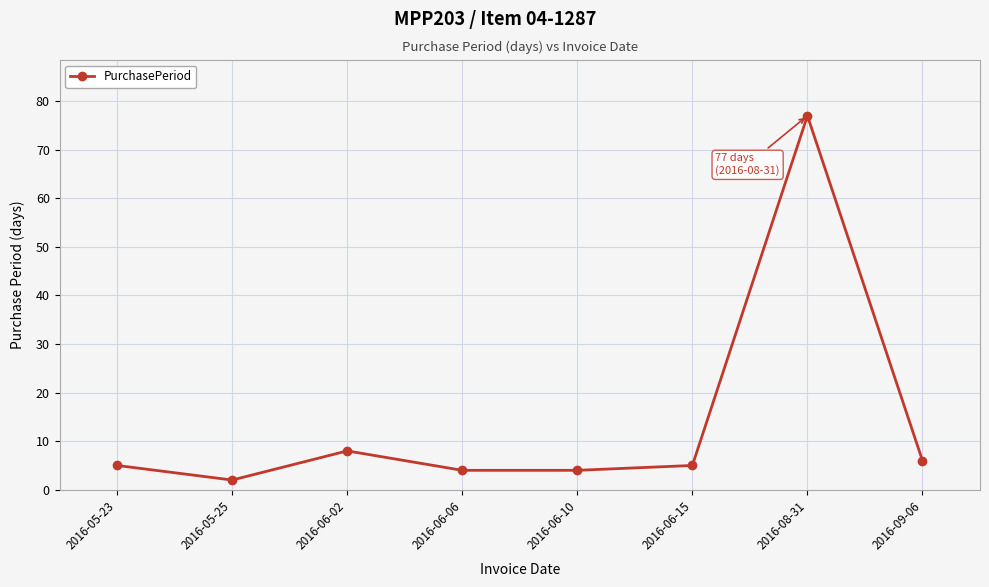

Reading left to right, what are all the values shown in this chart?

2016-05-23=5	2016-05-25=2	2016-06-02=8	2016-06-06=4	2016-06-10=4	2016-06-15=5	2016-08-31=77	2016-09-06=6